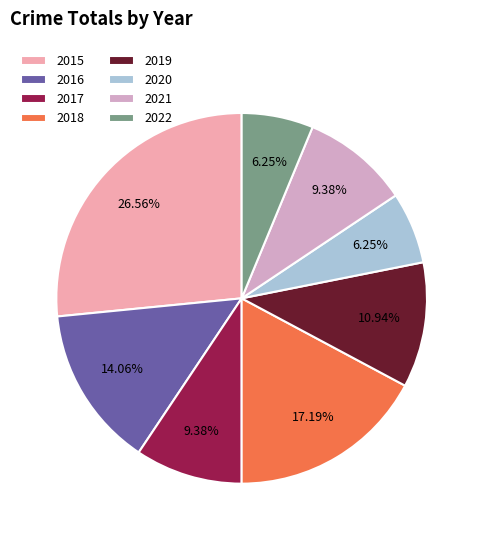

Approximately how many times larger is the value at 2020 compared to 2018?

0.4